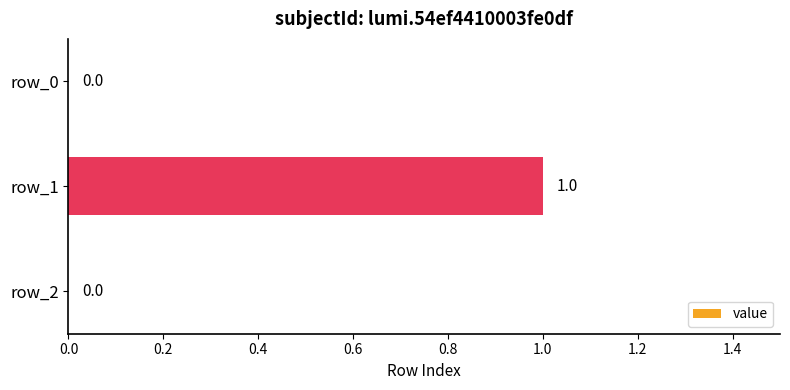

Reading bottom to top, extract all data points from this chart.

row_2=0	row_1=1	row_0=0